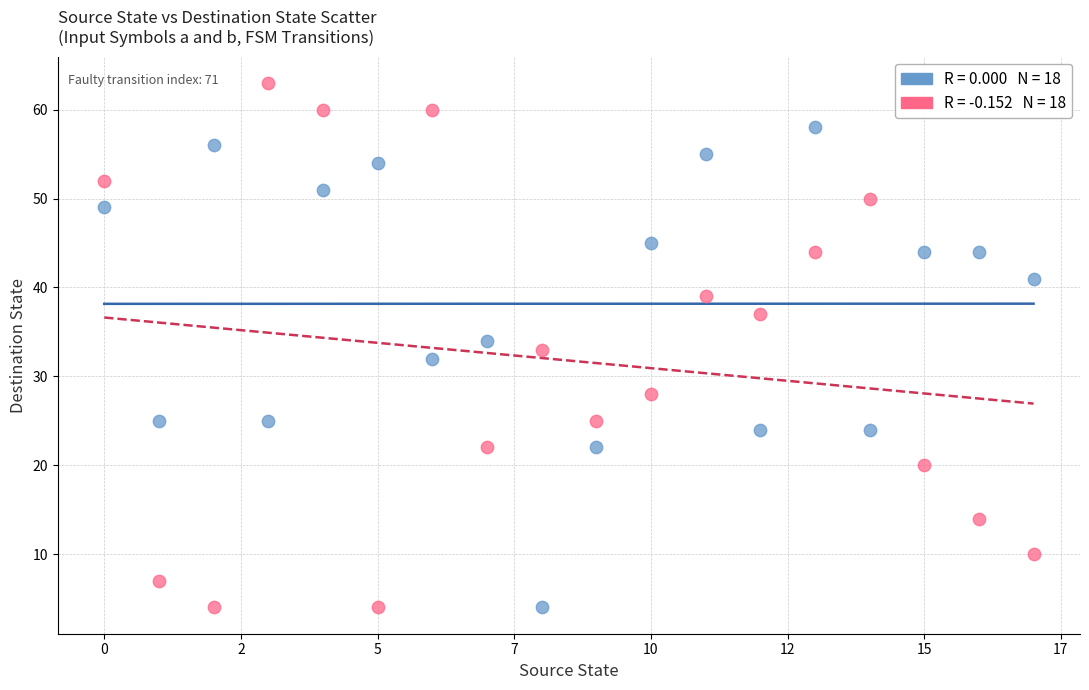

How many data points are displayed?

36